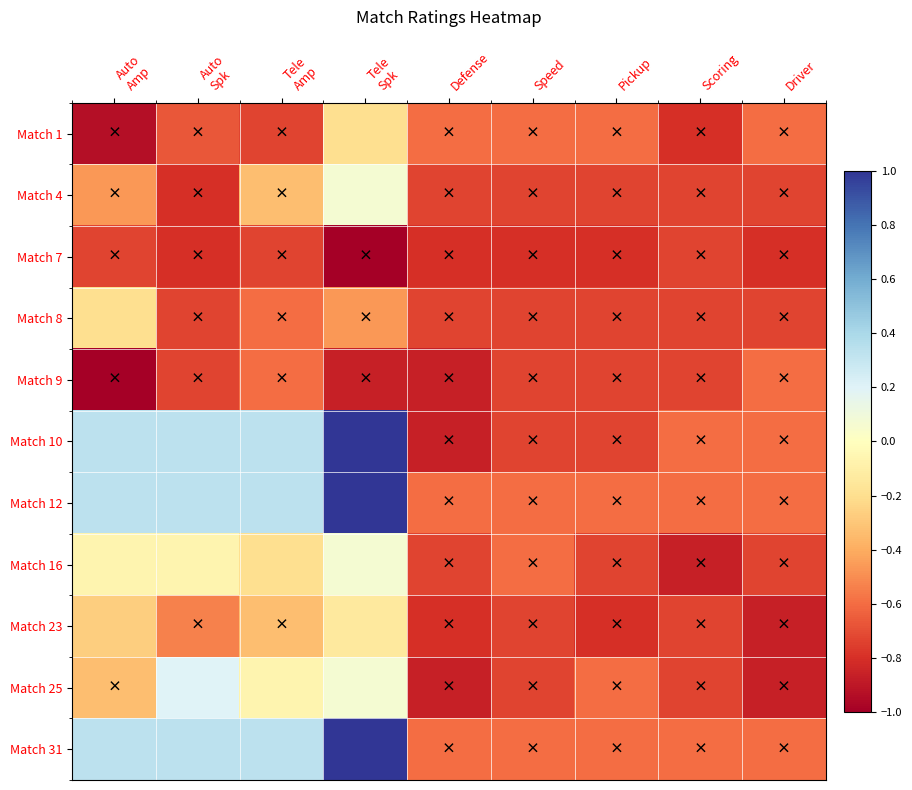

Reading right to left, transcribe all the data shown in this chart.

Match 1: Driver=-0.6	Scoring=-0.8	Pickup=-0.6	Speed=-0.6	Defense=-0.6	Tele
Spk=-0.2	Tele
Amp=-0.7	Auto
Spk=-0.7	Auto
Amp=-0.9
Match 4: Driver=-0.7	Scoring=-0.7	Pickup=-0.7	Speed=-0.7	Defense=-0.7	Tele
Spk=0.1	Tele
Amp=-0.3	Auto
Spk=-0.8	Auto
Amp=-0.5
Match 7: Driver=-0.8	Scoring=-0.7	Pickup=-0.8	Speed=-0.8	Defense=-0.8	Tele
Spk=-1.0	Tele
Amp=-0.7	Auto
Spk=-0.8	Auto
Amp=-0.7
Match 8: Driver=-0.7	Scoring=-0.7	Pickup=-0.7	Speed=-0.7	Defense=-0.7	Tele
Spk=-0.5	Tele
Amp=-0.6	Auto
Spk=-0.7	Auto
Amp=-0.2
Match 9: Driver=-0.6	Scoring=-0.7	Pickup=-0.7	Speed=-0.7	Defense=-0.9	Tele
Spk=-0.9	Tele
Amp=-0.6	Auto
Spk=-0.7	Auto
Amp=-1.0
Match 10: Driver=-0.6	Scoring=-0.6	Pickup=-0.7	Speed=-0.7	Defense=-0.9	Tele
Spk=1.0	Tele
Amp=0.3	Auto
Spk=0.3	Auto
Amp=0.3
Match 12: Driver=-0.6	Scoring=-0.6	Pickup=-0.6	Speed=-0.6	Defense=-0.6	Tele
Spk=1.0	Tele
Amp=0.3	Auto
Spk=0.3	Auto
Amp=0.3
Match 16: Driver=-0.7	Scoring=-0.9	Pickup=-0.7	Speed=-0.6	Defense=-0.7	Tele
Spk=0.1	Tele
Amp=-0.2	Auto
Spk=-0.1	Auto
Amp=-0.1
Match 23: Driver=-0.9	Scoring=-0.7	Pickup=-0.8	Speed=-0.7	Defense=-0.8	Tele
Spk=-0.1	Tele
Amp=-0.3	Auto
Spk=-0.5	Auto
Amp=-0.3
Match 25: Driver=-0.9	Scoring=-0.7	Pickup=-0.6	Speed=-0.7	Defense=-0.9	Tele
Spk=0.1	Tele
Amp=-0.1	Auto
Spk=0.2	Auto
Amp=-0.3
Match 31: Driver=-0.6	Scoring=-0.6	Pickup=-0.6	Speed=-0.6	Defense=-0.6	Tele
Spk=1.0	Tele
Amp=0.3	Auto
Spk=0.3	Auto
Amp=0.3